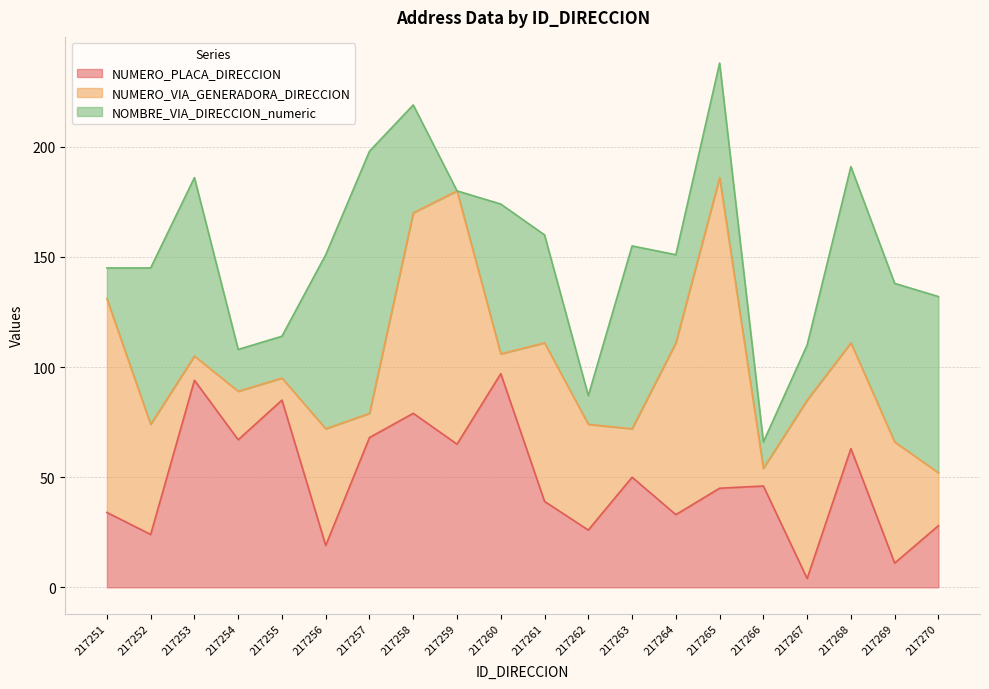

How many series are shown in this chart?

3